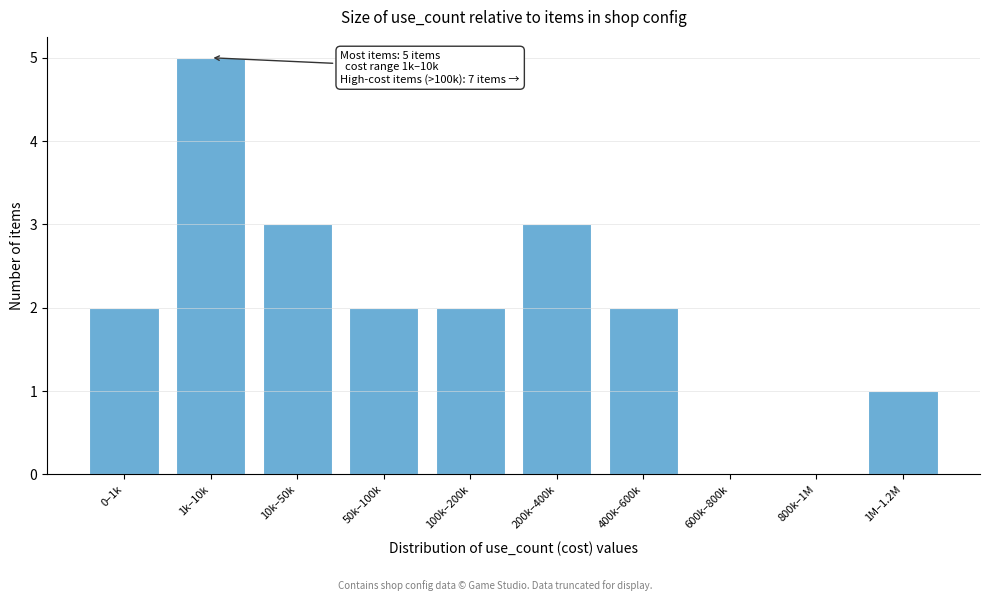

Reading right to left, list all the values displayed in this chart.

1M–1.2M=1	800k–1M=0	600k–800k=0	400k–600k=2	200k–400k=3	100k–200k=2	50k–100k=2	10k–50k=3	1k–10k=5	0–1k=2